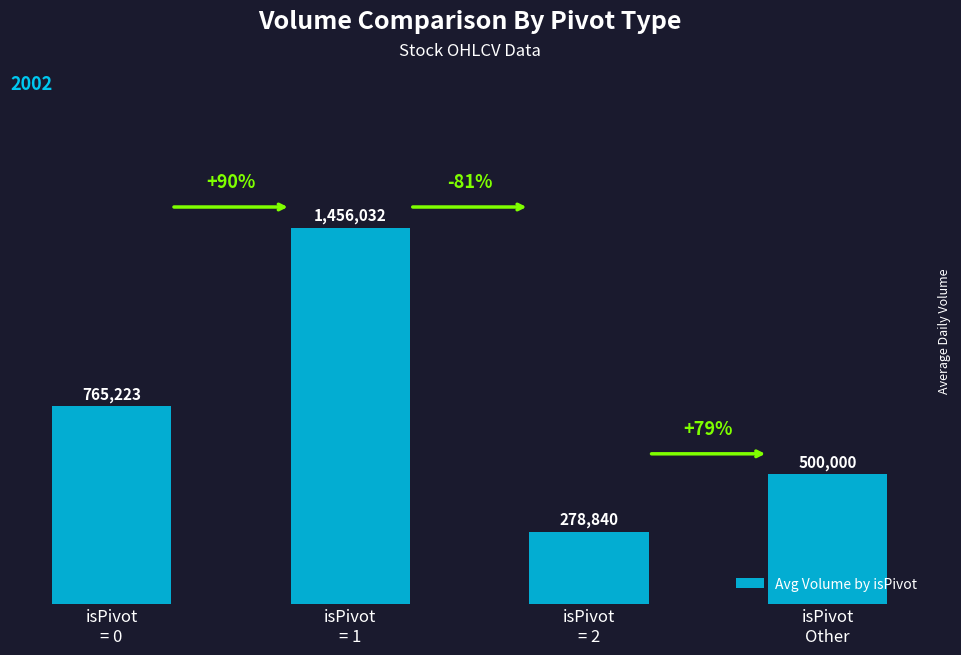

What is the label of the 1st bar from the left?

isPivot
= 0